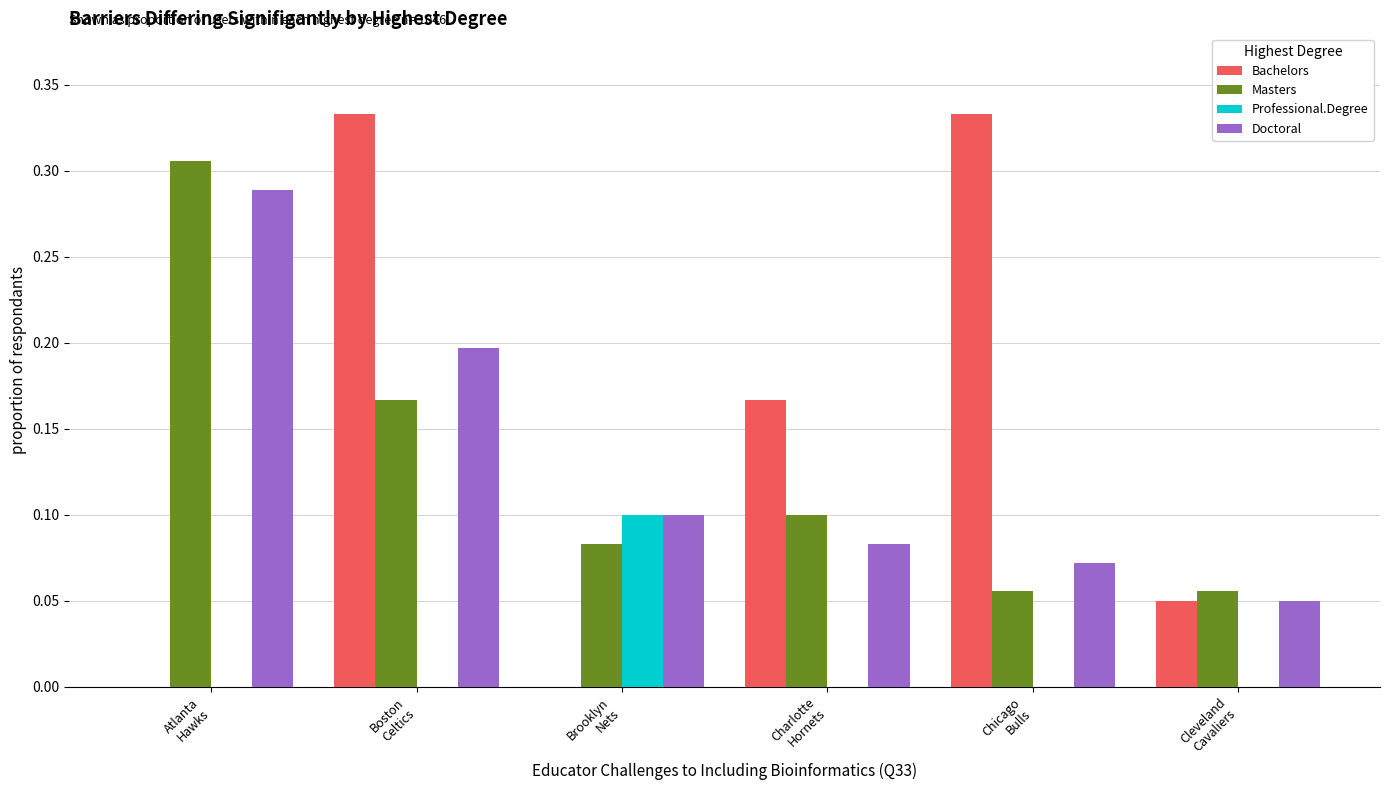

Which series has the largest total across all categories?

Bachelors